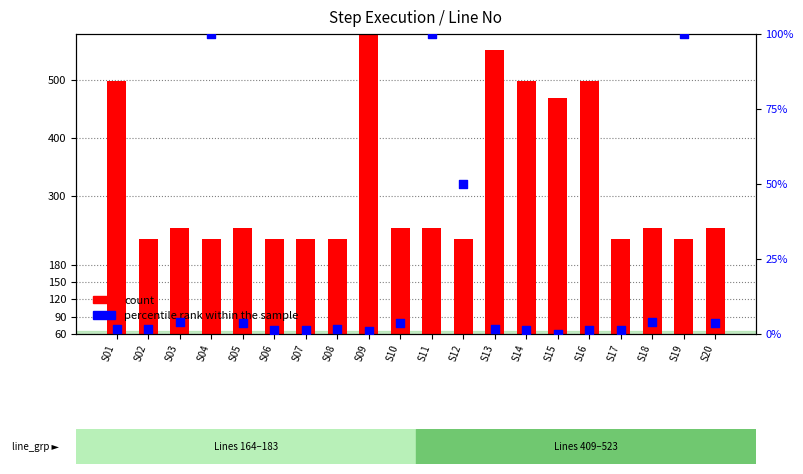

Which series contains the lowest Y value?

percentile rank within the sample